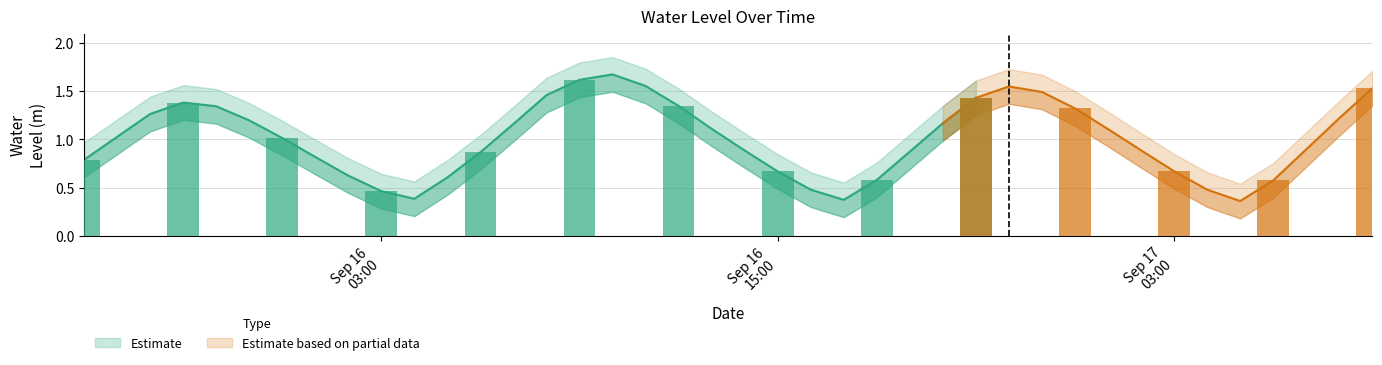

Which label corresponds to the smallest value in the chart?

2024-09-17 05:00:00